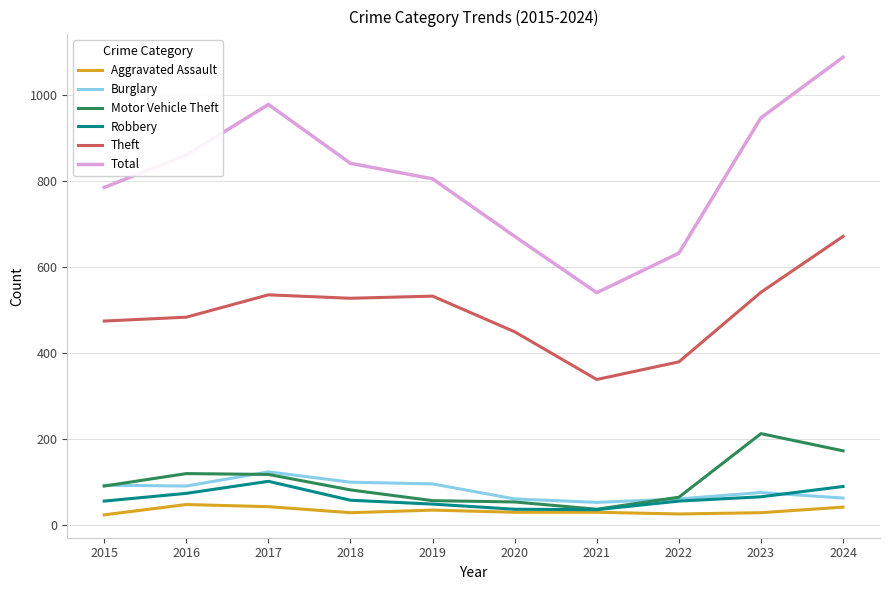

In Burglary, how many points are higher than both neighbors (excluding endpoints)?

2